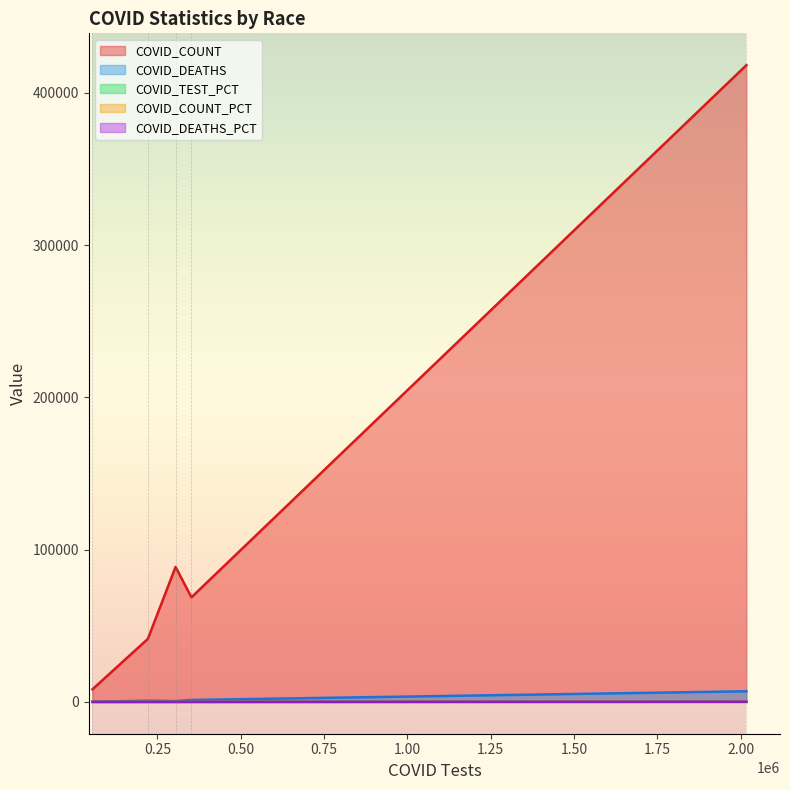

What is the sum of the COVID_DEATHS values at 54904 and 304352?

12.3